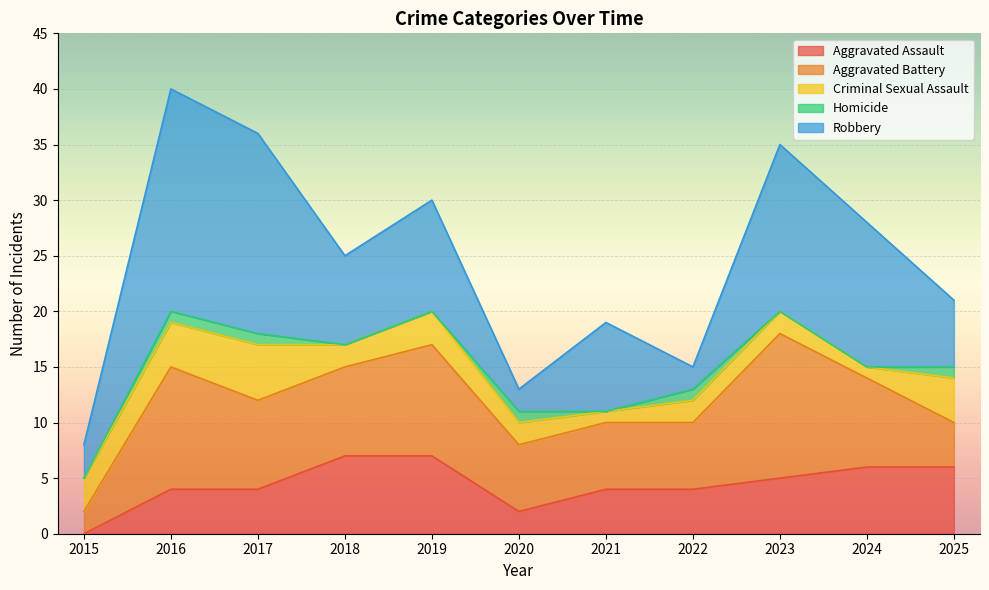

Which has a higher value, 2025 or 2019?

2019